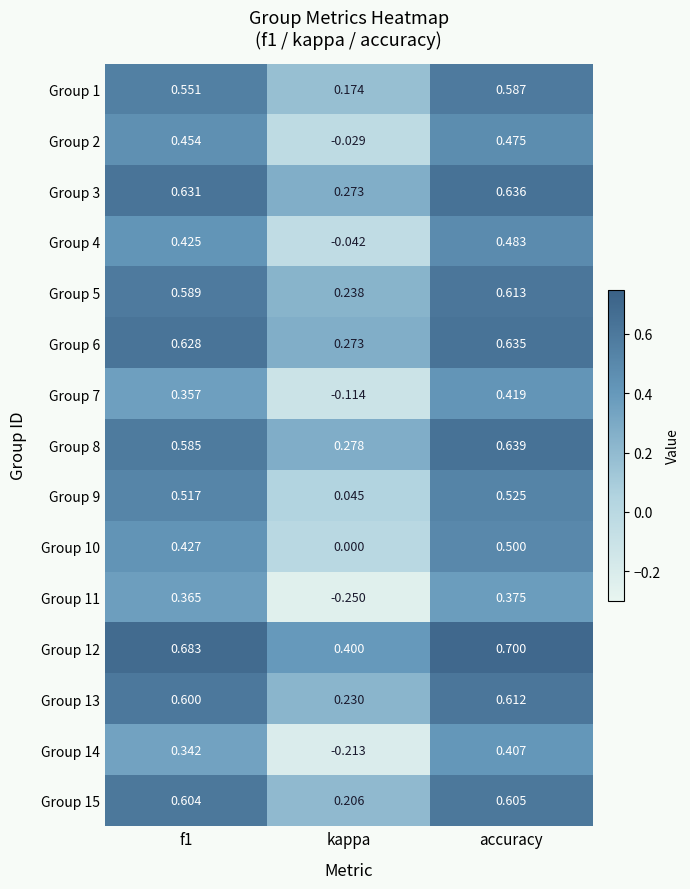

Which series changed the most between f1 and accuracy?

Group 10